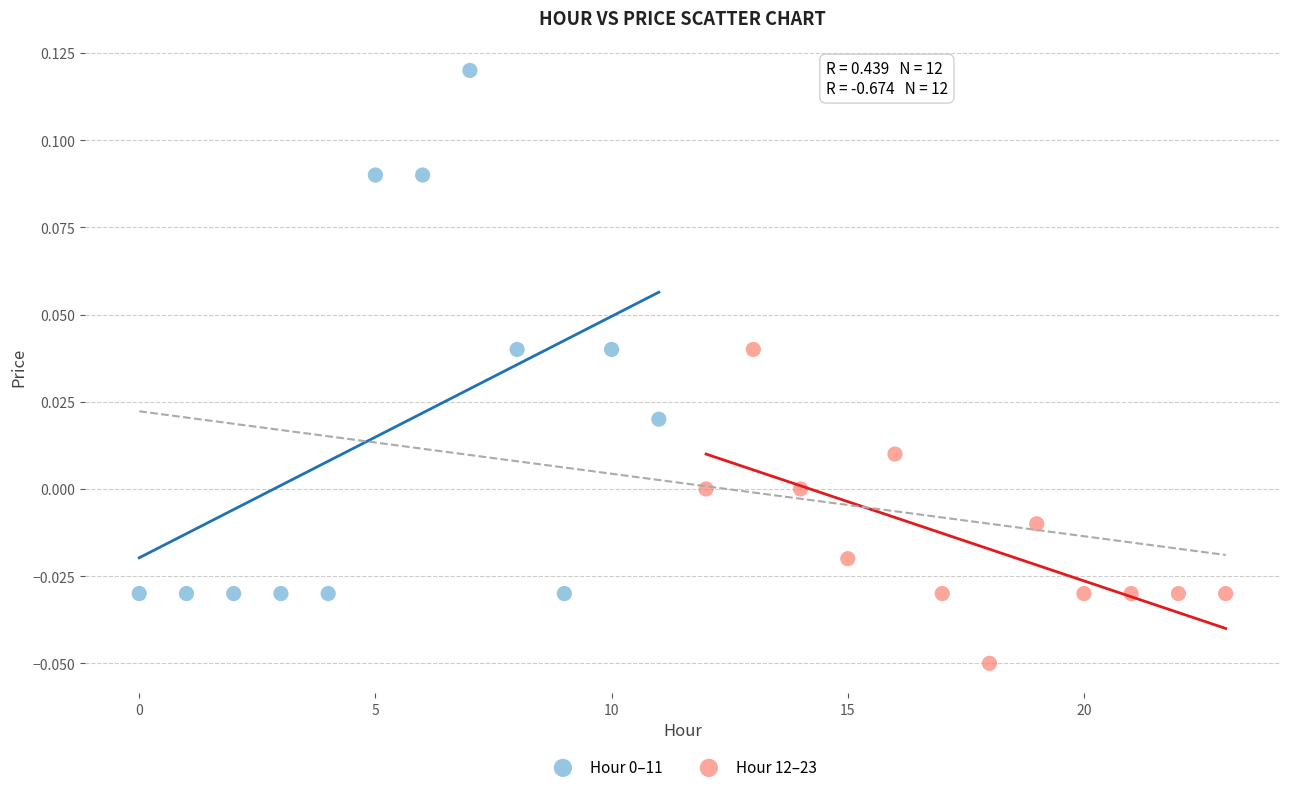

Which series reaches the minimum Y coordinate?

Hour 12–23